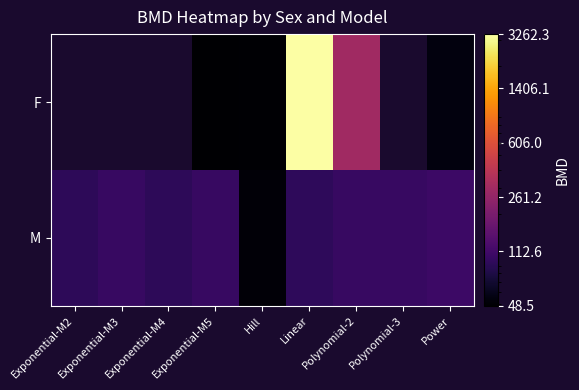

The value of M at Linear is 164.6. True or false?

False